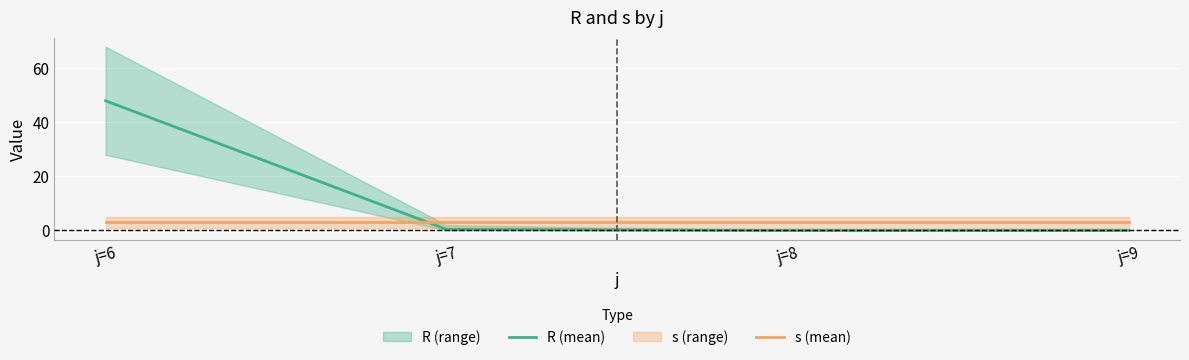

What is the maximum value shown in the chart?

48.0